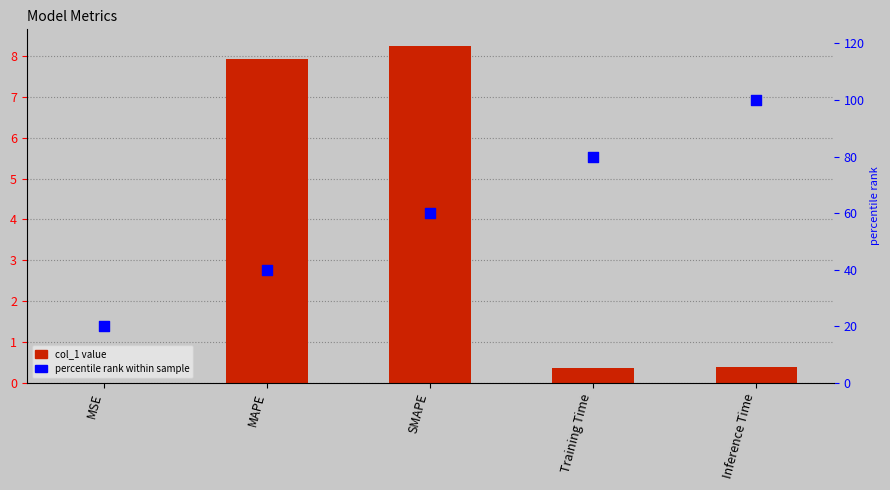

At how many categories does at least one series exceed 61?

2